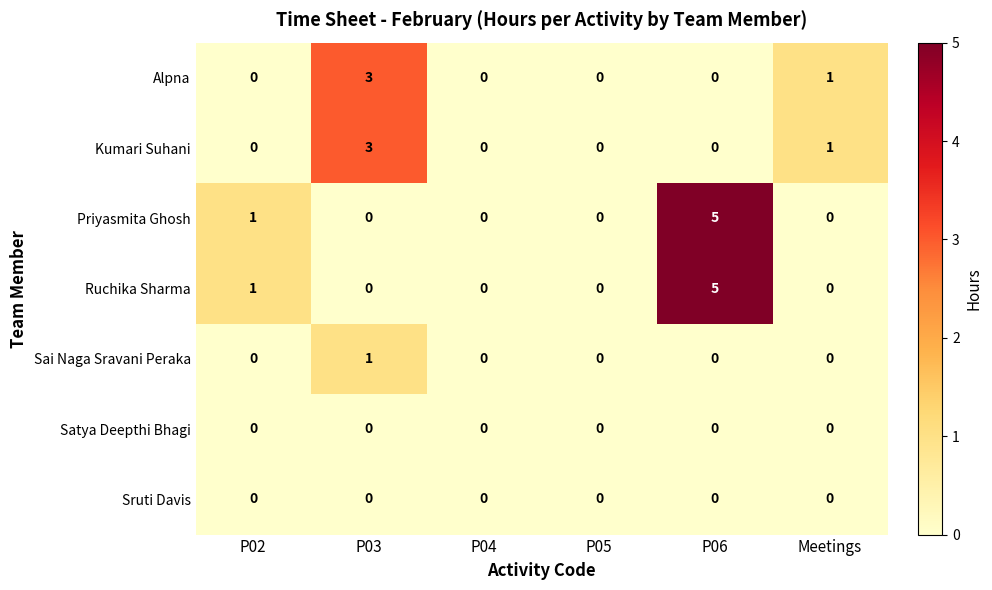

At which category is the sum across all series the highest?

P06